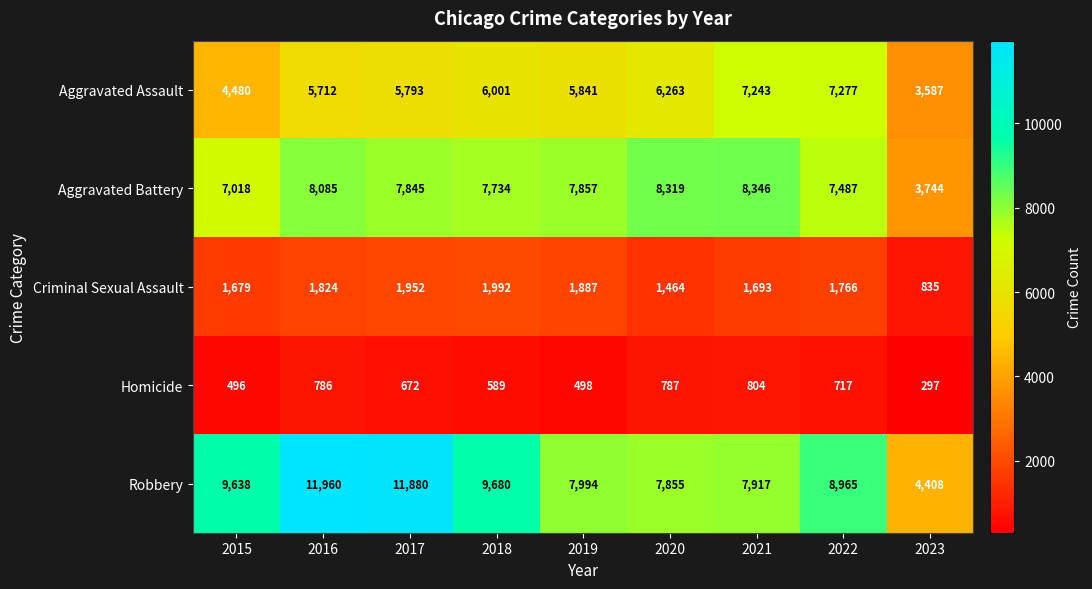

What is the difference between the second highest and second lowest values in the Criminal Sexual Assault series?

488